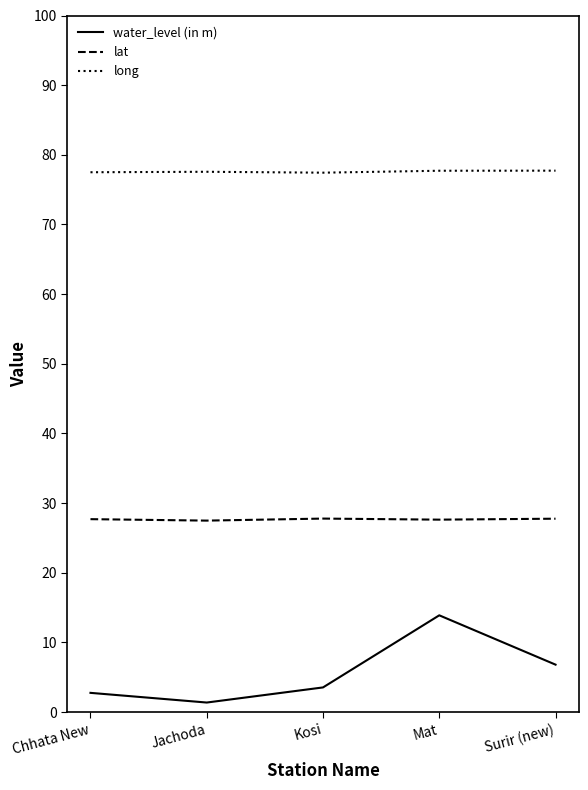

What is the spread (max minus min) of values at Kosi?

73.9